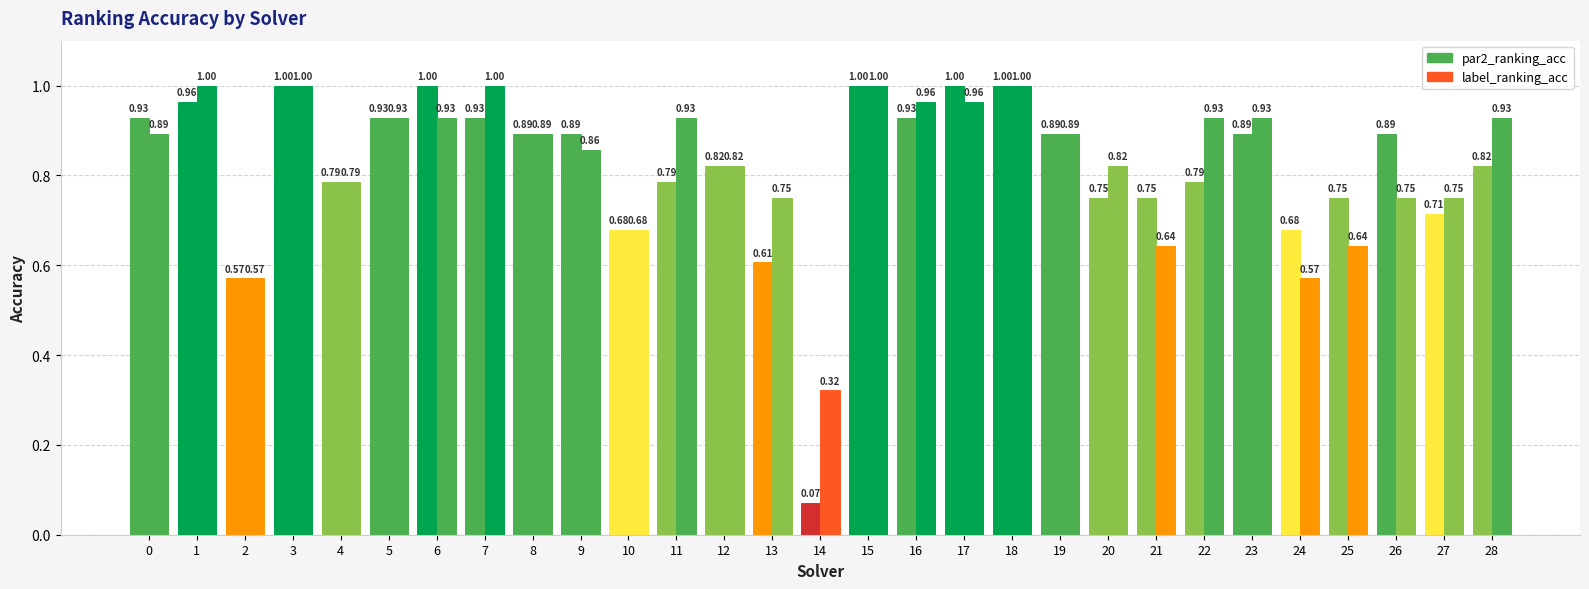

What is the minimum value shown in the chart?

0.1